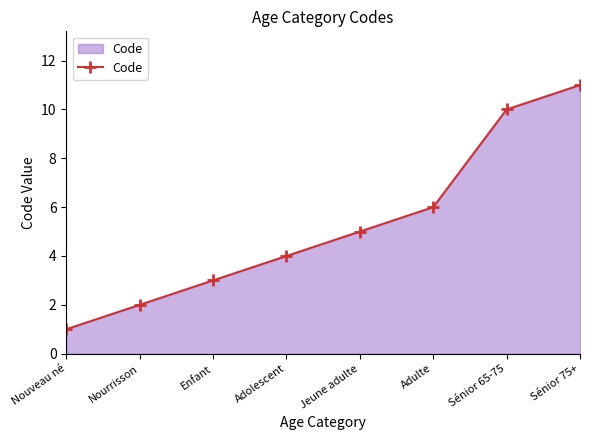

The chart shows a value of 3 at Sénior 65-75. True or false?

False